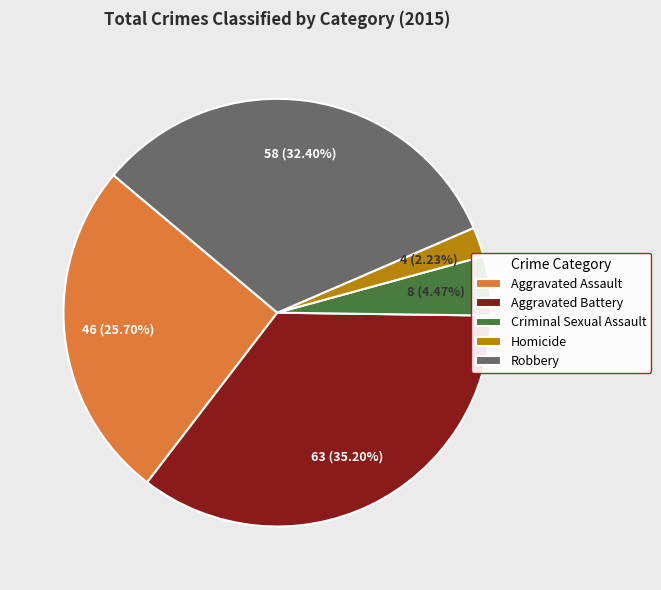

Which category has the biggest portion of the pie?

Aggravated Battery